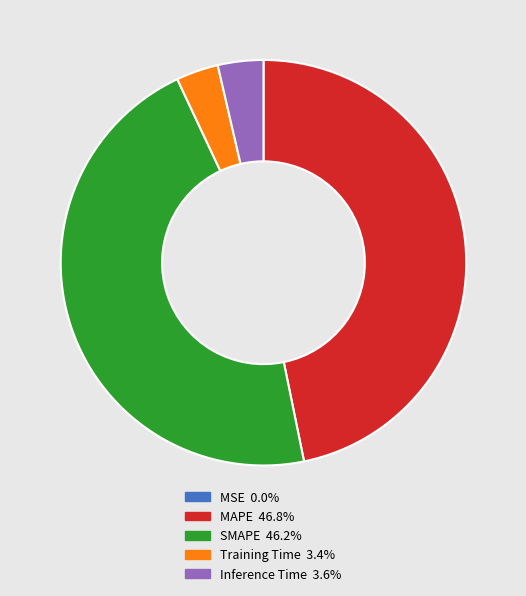

Is there a majority slice in this chart?

No